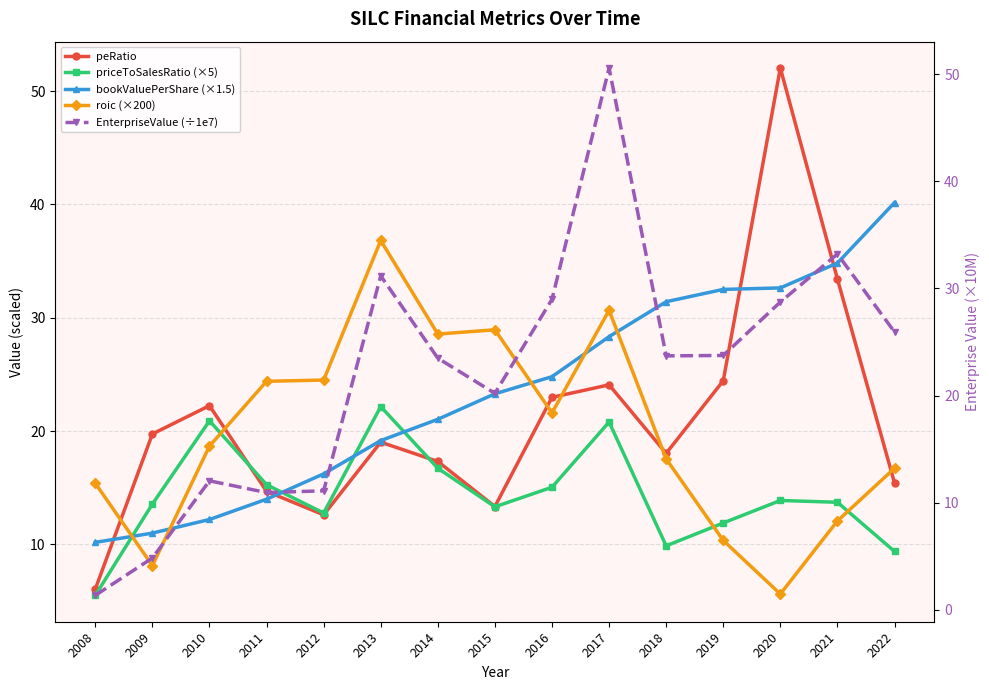

What is the difference between the bookValuePerShare (×1.5) values at 2014 and 2015?

2.3